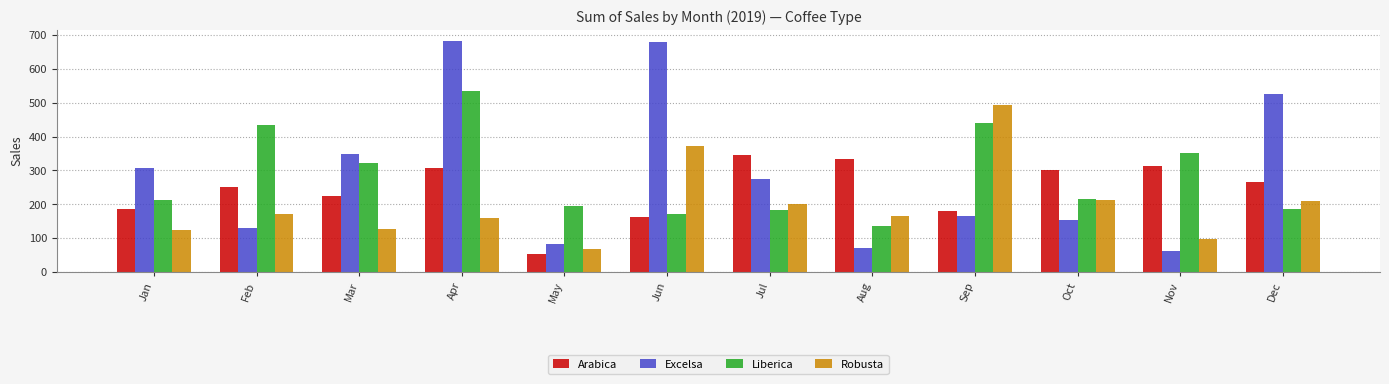

What is the difference between the highest and lowest values at Dec?

339.5